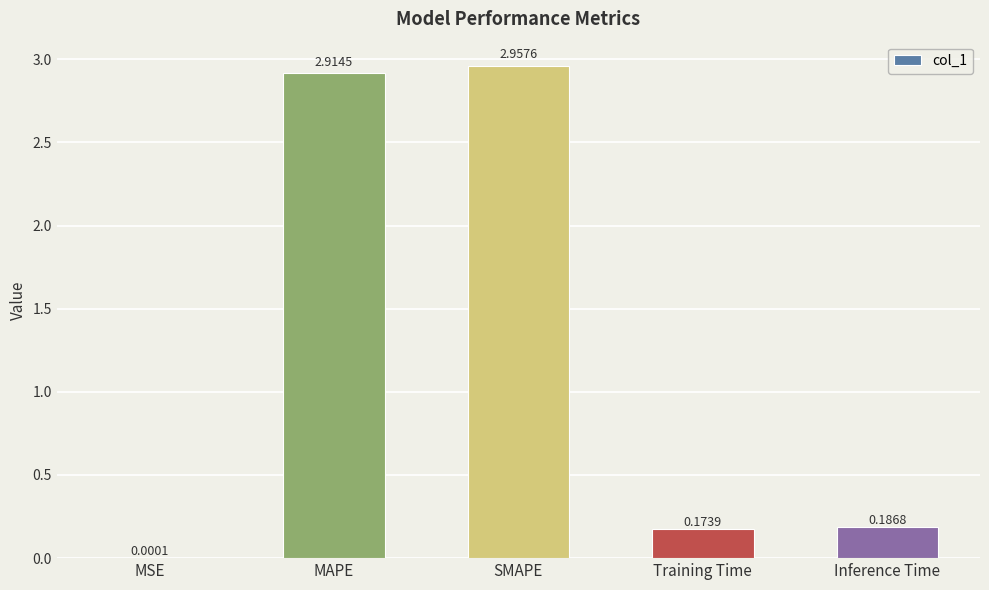

The value at MAPE is 3.9. True or false?

False